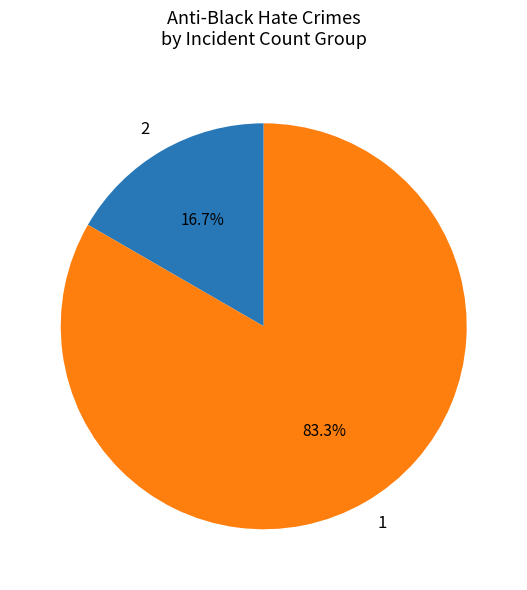

What percentage is NOT represented by 2?

83.3%